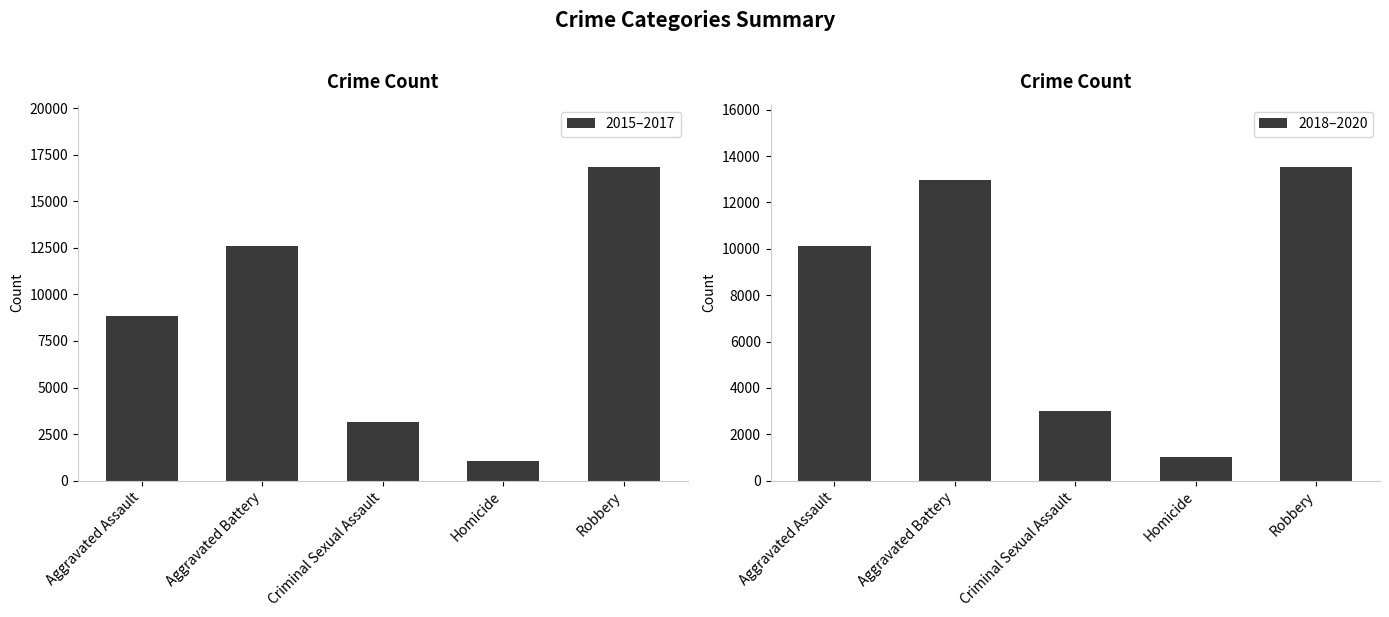

Are the bars grouped side by side (vs. stacked)?

Yes